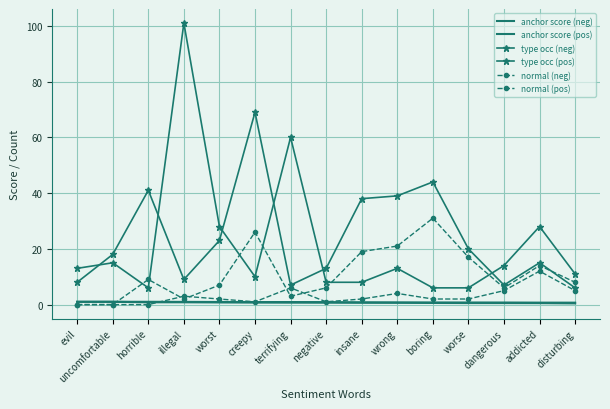

Between insane and worse, which series saw the biggest shift?

type occ (pos)